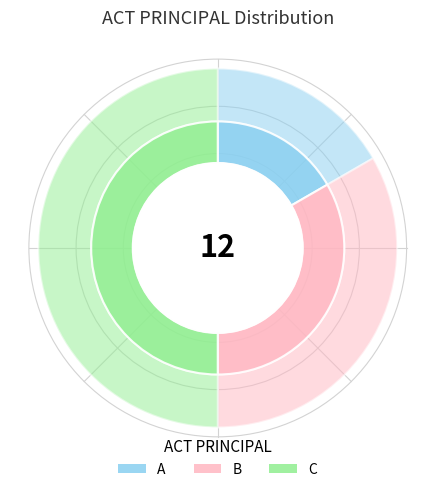

What percentage is the C slice, to the nearest percent?

50%